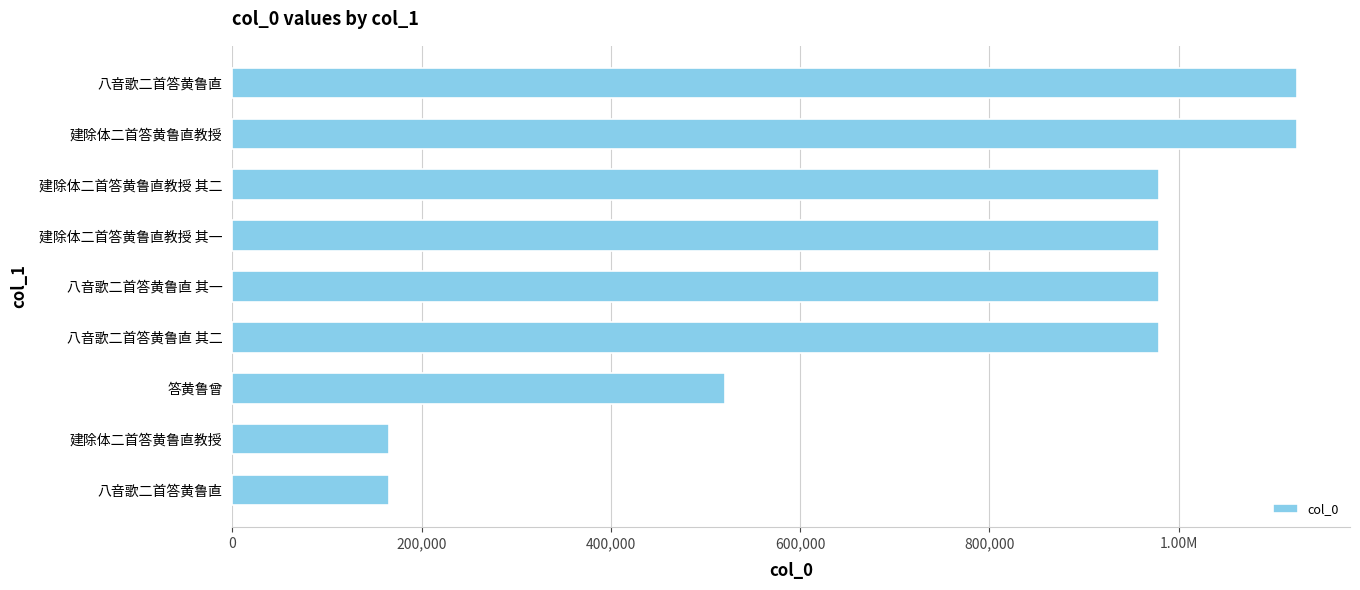

Are the bars horizontal?

Yes